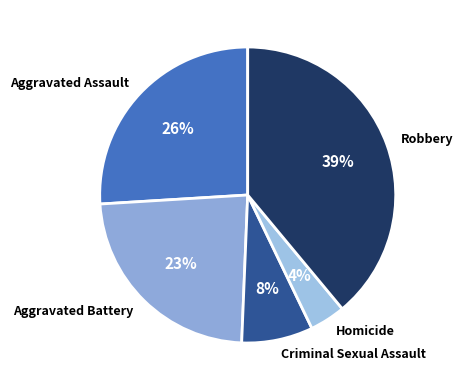

Which category has the smallest portion of the pie?

Homicide